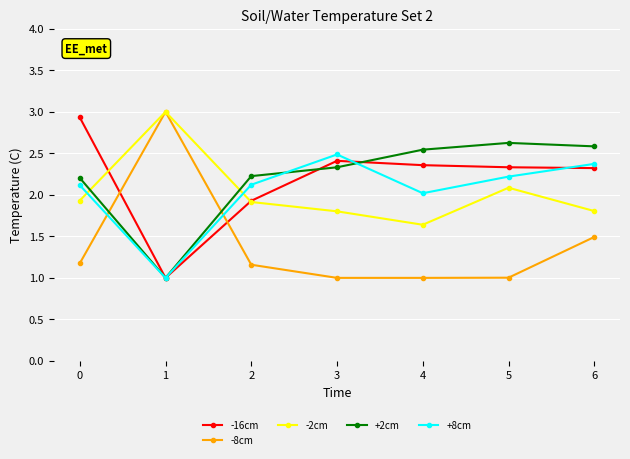

How many distinct data groups are displayed?

5